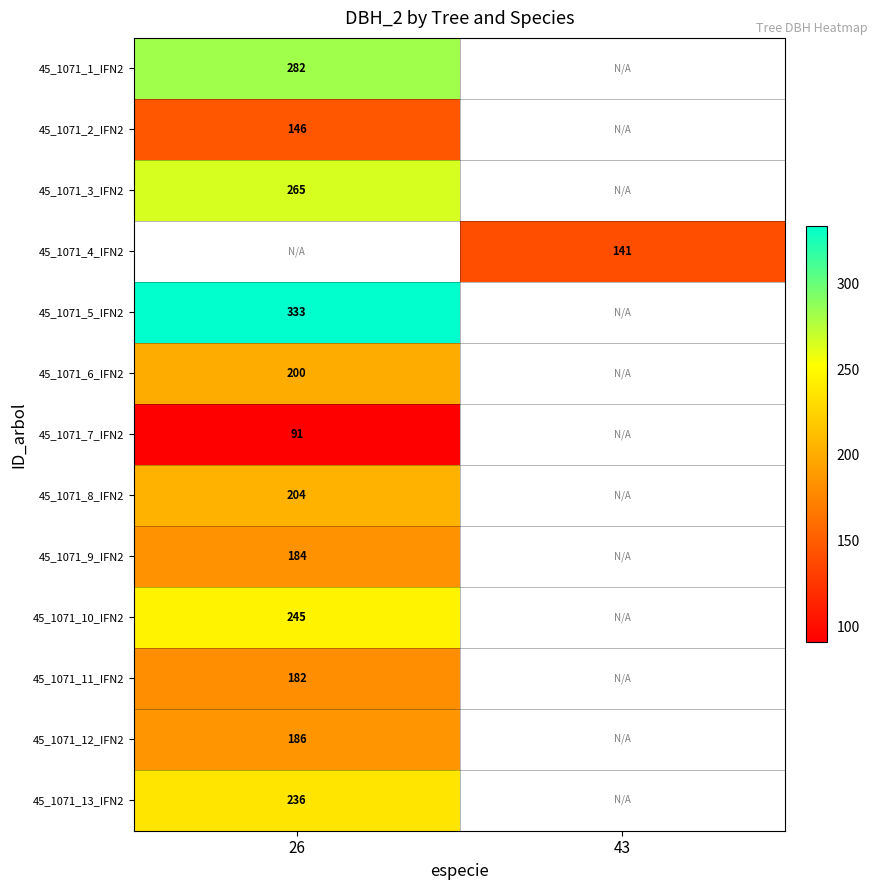

What is the greatest value displayed?

333.0